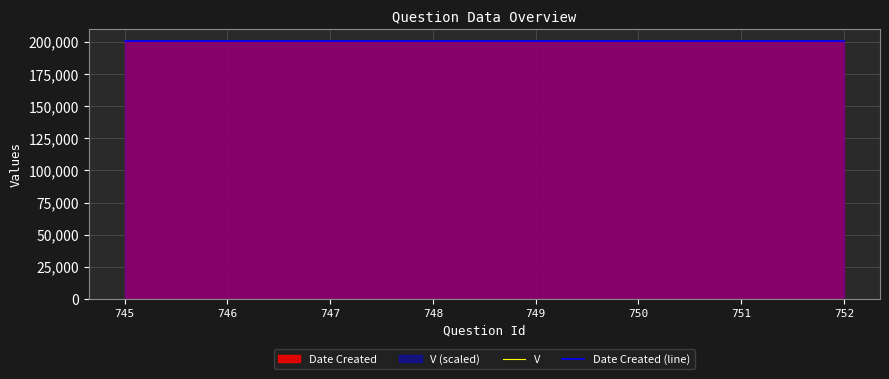

What is the minimum value shown in the chart?

1